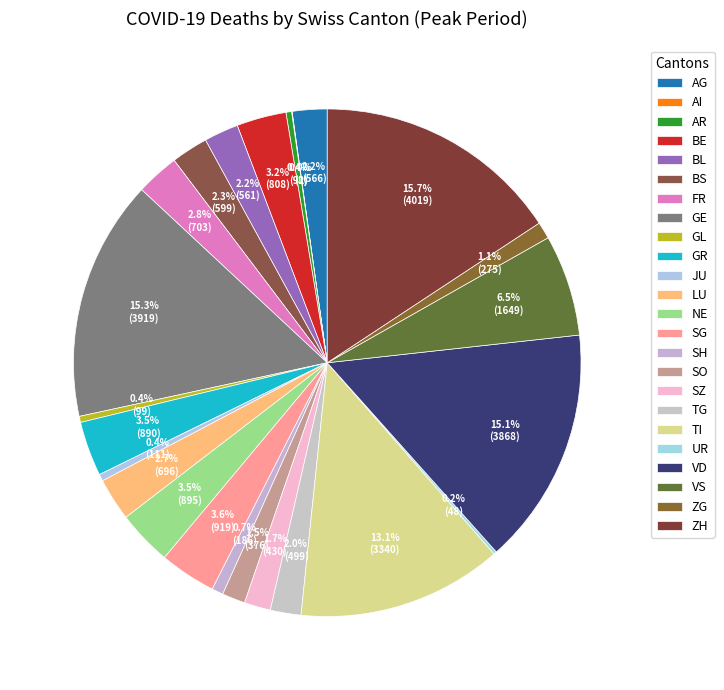

Between AR and LU, which is larger?

LU